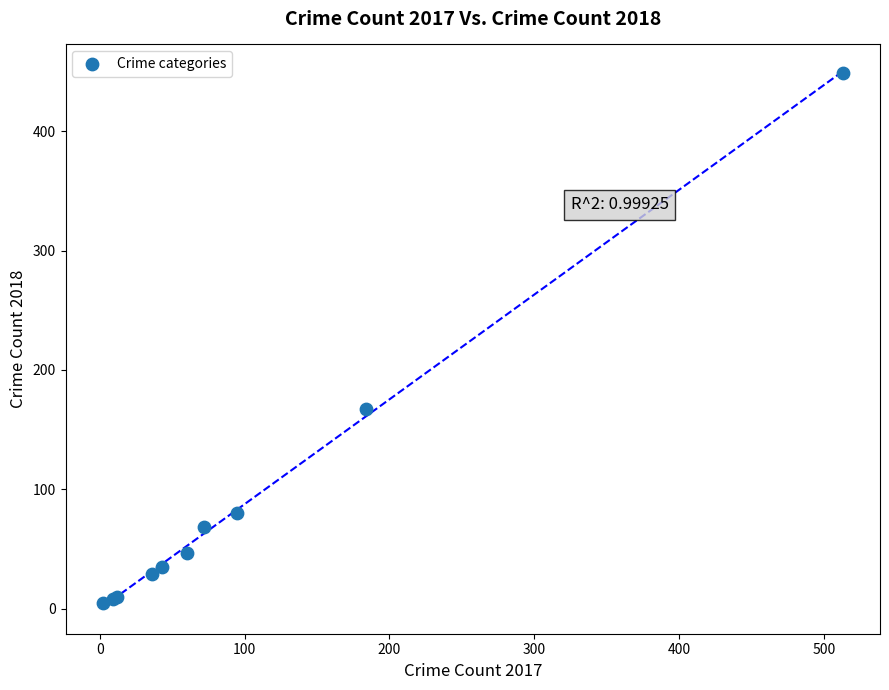

What Y value in the scatter plot is closest to 227?

167